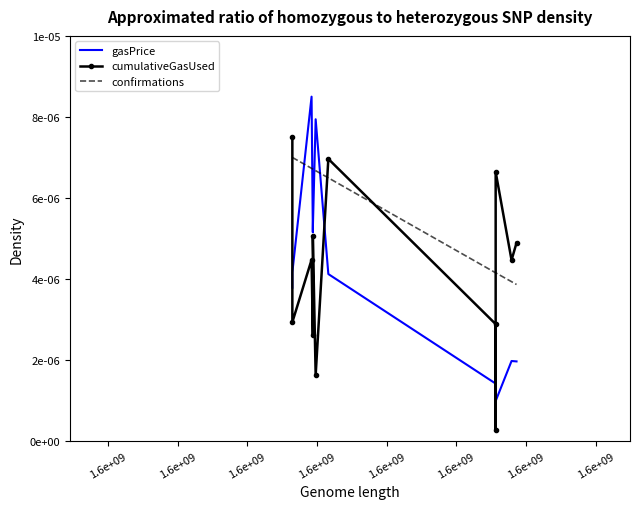

How many confirmations values are between 0 and 1?

12